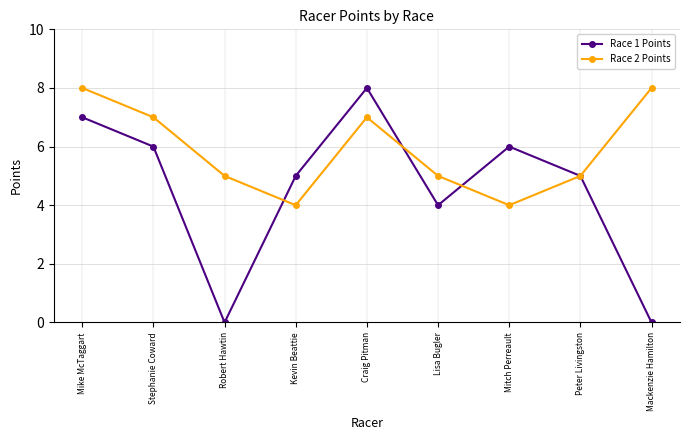

What is the difference between the maximum and minimum values in the Race 2 Points series?

4